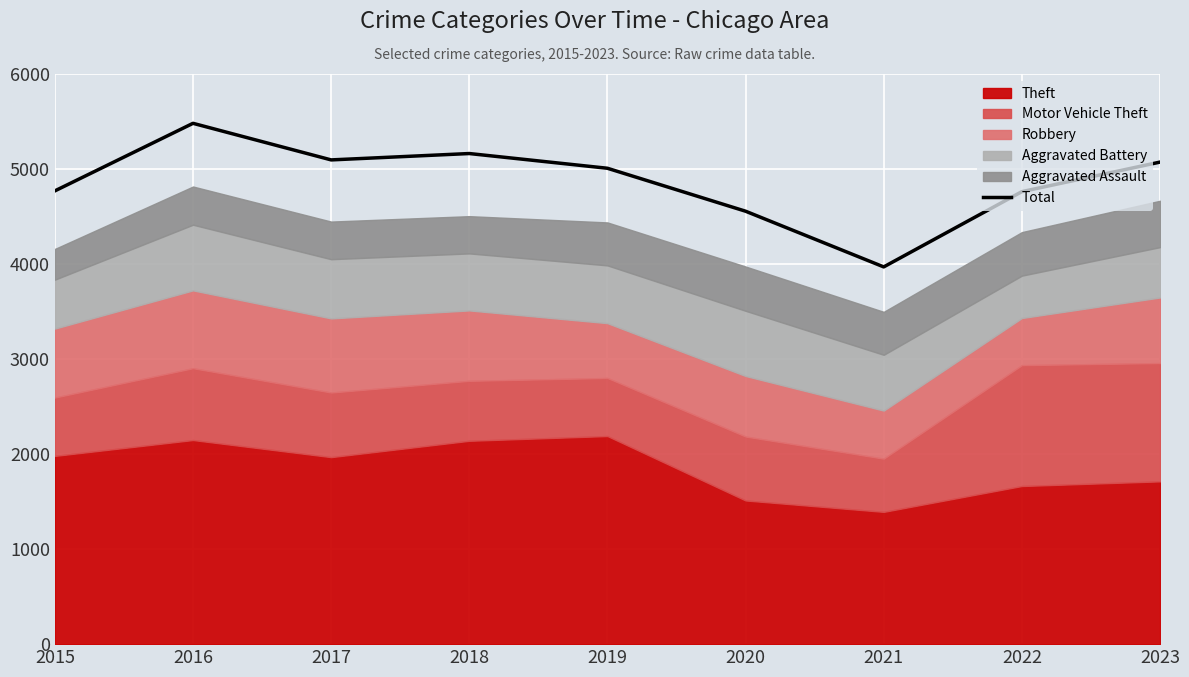

How many values are below 5008?

4